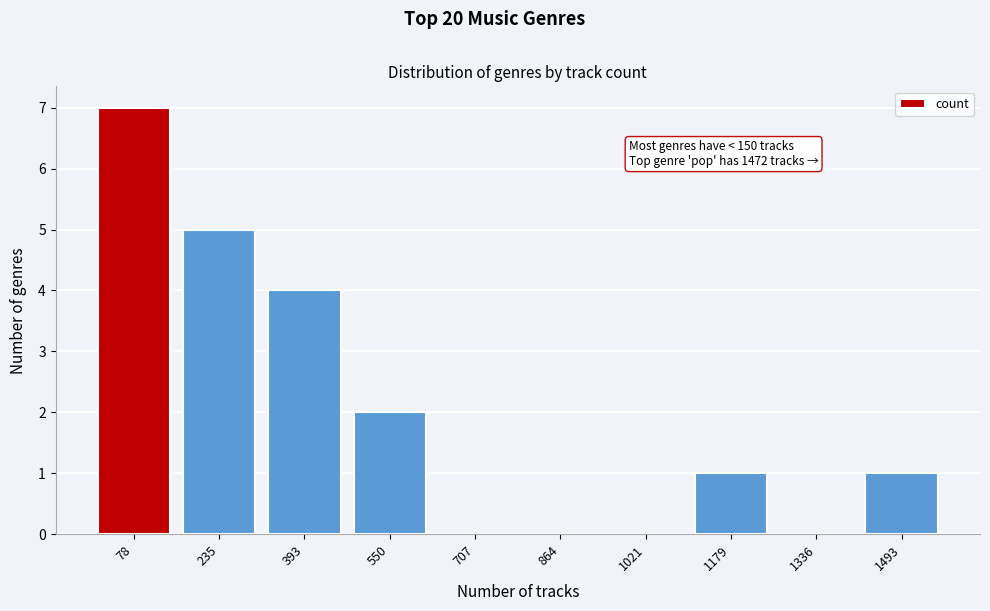

Reading left to right, list all the values displayed in this chart.

78=7	235=5	393=4	550=2	707=0	864=0	1021=0	1179=1	1336=0	1493=1